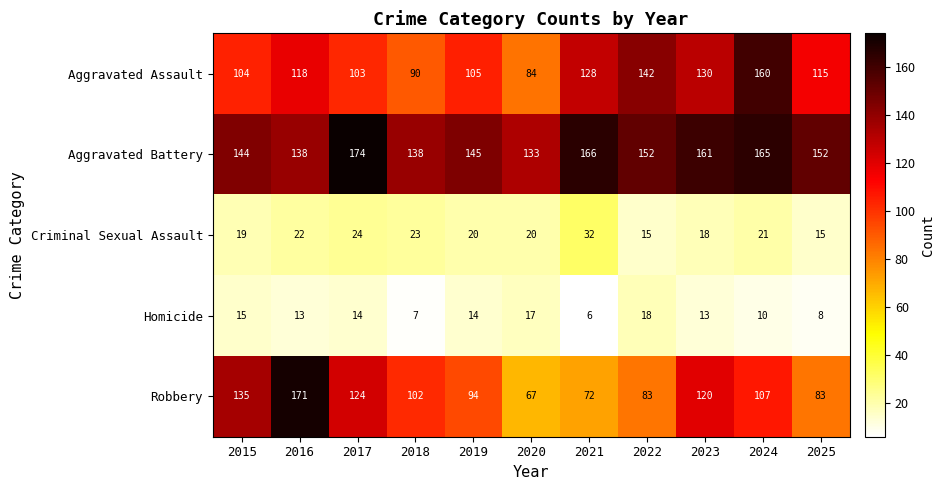

How many data points in Aggravated Battery are less than 152?

5